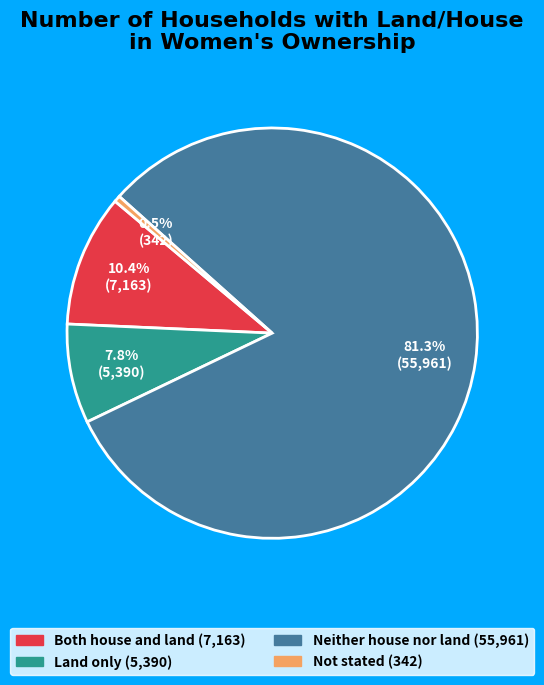

What portion of the pie excludes Both house and land?

89.6%